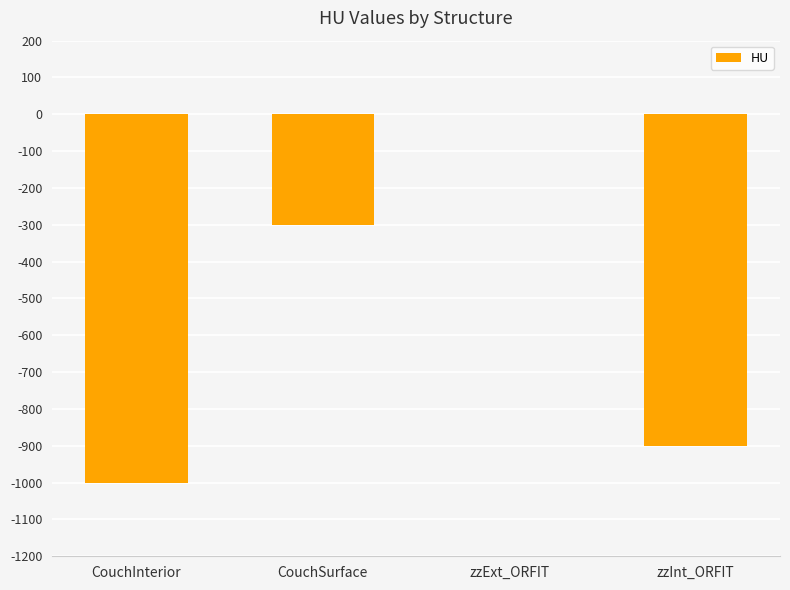

Reading left to right, what are all the values shown in this chart?

-1000	-300	0	-900